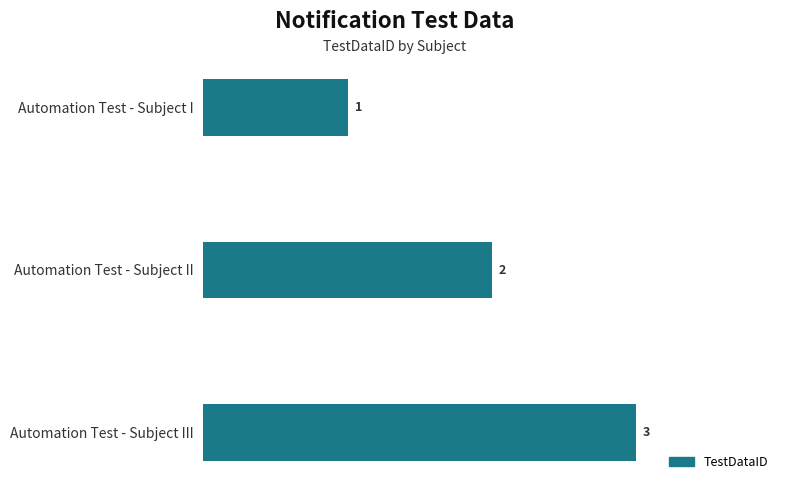

What is the difference between the maximum and minimum values?

2